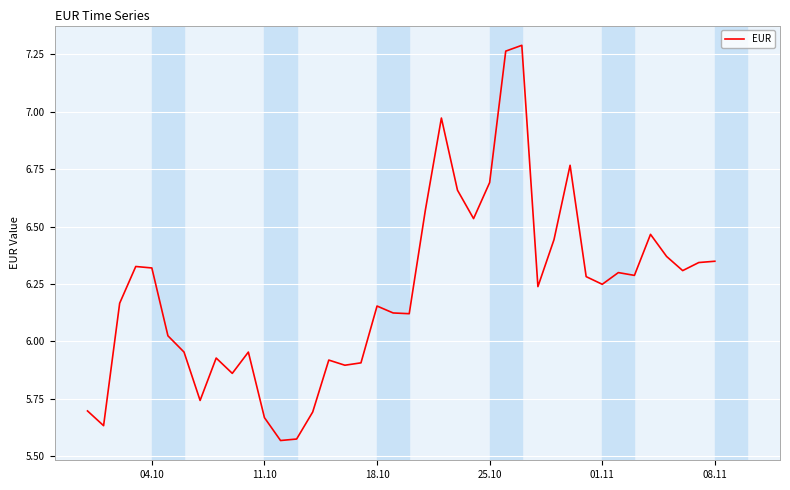

Reading left to right, list all the values displayed in this chart.

5.7	5.6	6.2	6.3	6.3	6.0	6.0	5.7	5.9	5.9	6.0	5.7	5.6	5.6	5.7	5.9	5.9	5.9	6.2	6.1	6.1	6.6	7.0	6.7	6.5	6.7	7.3	7.3	6.2	6.4	6.8	6.3	6.2	6.3	6.3	6.5	6.4	6.3	6.3	6.3